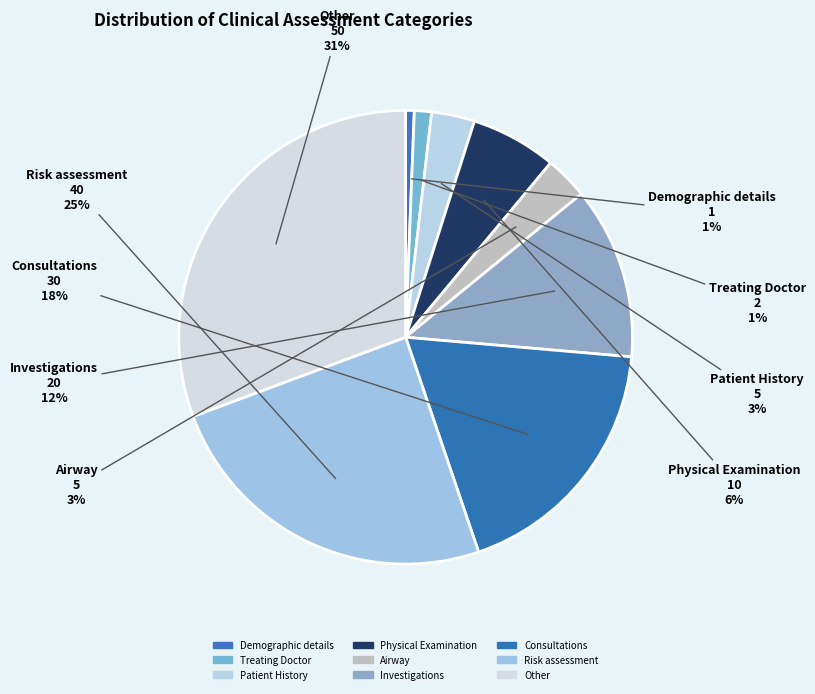

Which has a higher value, Risk assessment or Patient History?

Risk assessment